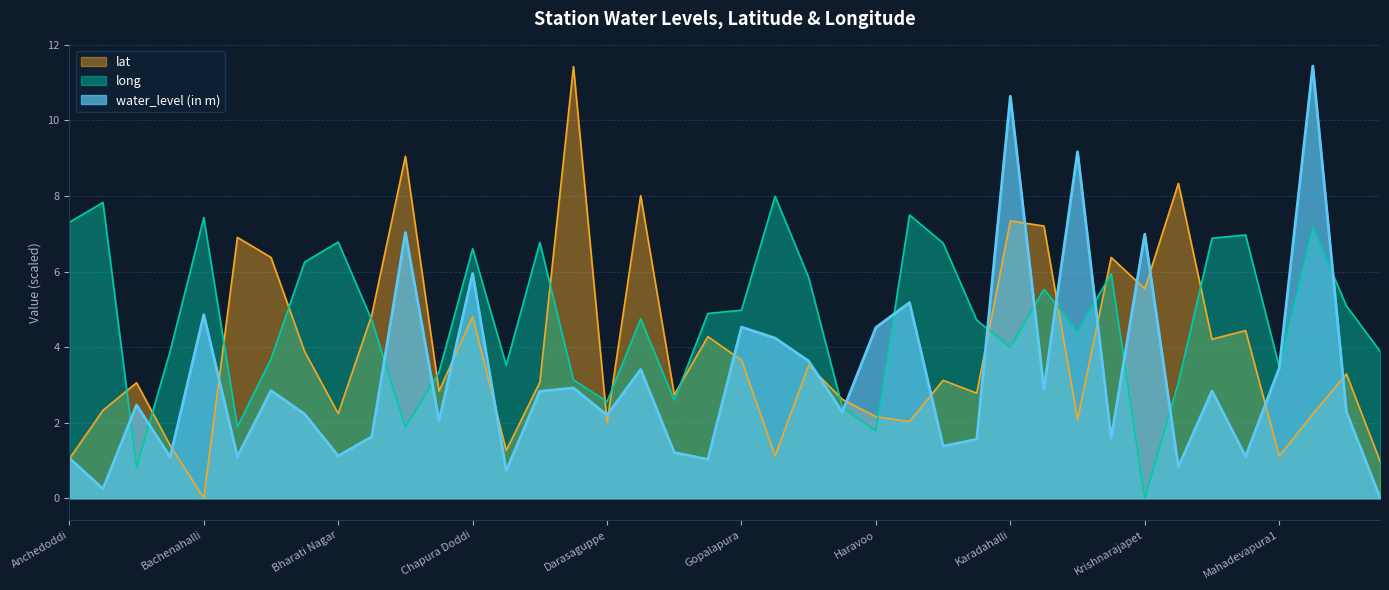

What position from the left is Mahadevapura1?

37